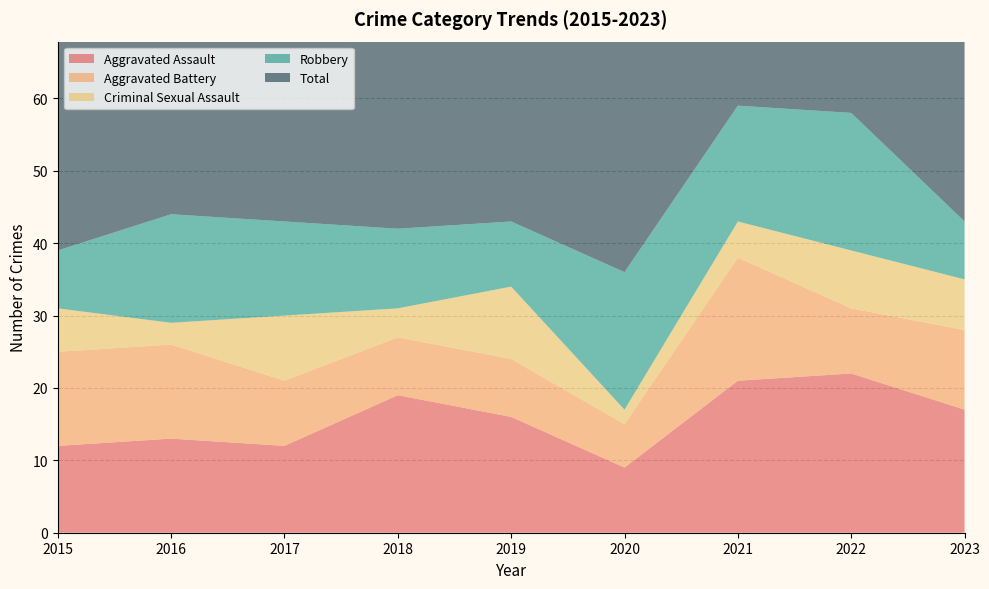

Reading left to right, what are all the values shown in this chart?

Aggravated Assault: 12	13	12	19	16	9	21	22	17
Aggravated Battery: 13	13	9	8	8	6	17	9	11
Criminal Sexual Assault: 6	3	9	4	10	2	5	8	7
Robbery: 8	15	13	11	9	19	16	19	8
Total: 39	45	44	42	43	37	59	58	43